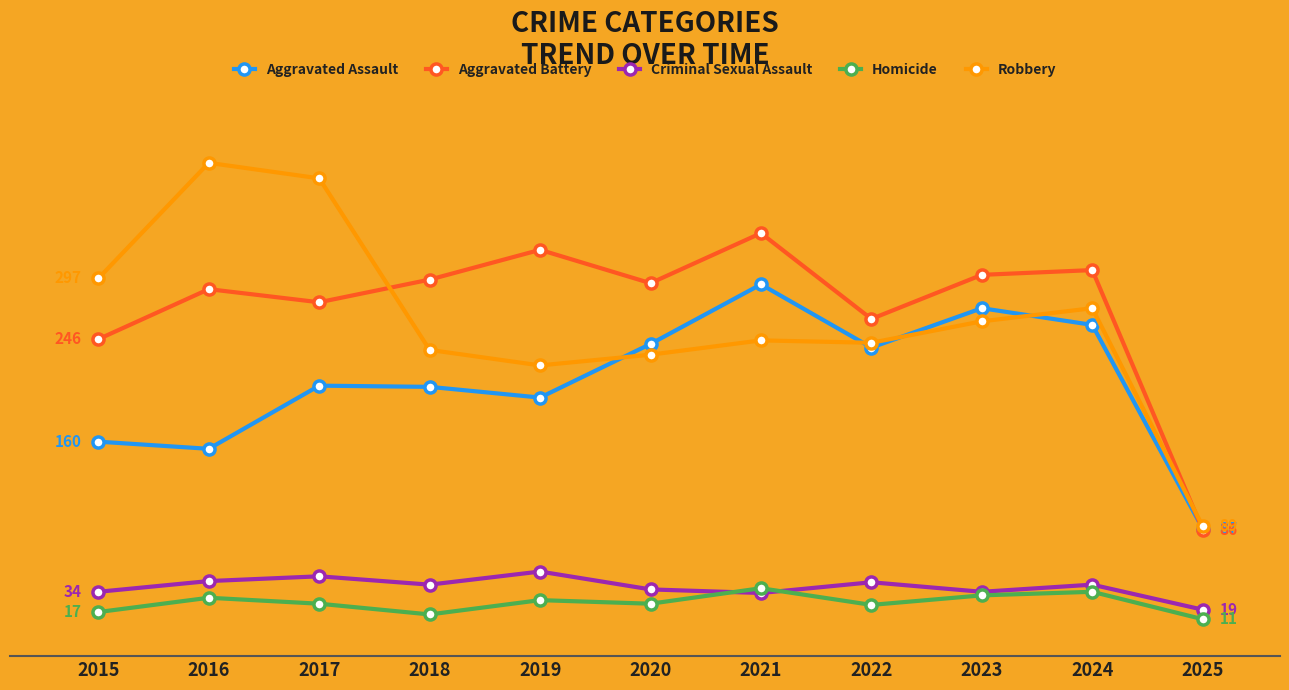

Reading left to right, what are all the values shown in this chart?

Aggravated Assault: 160	154	207	206	197	242	292	239	272	258	87
Aggravated Battery: 246	288	277	296	321	293	335	263	300	304	86
Criminal Sexual Assault: 34	43	47	40	51	36	33	42	34	40	19
Homicide: 17	29	24	15	27	24	37	23	31	34	11
Robbery: 297	394	381	237	224	233	245	243	261	272	89